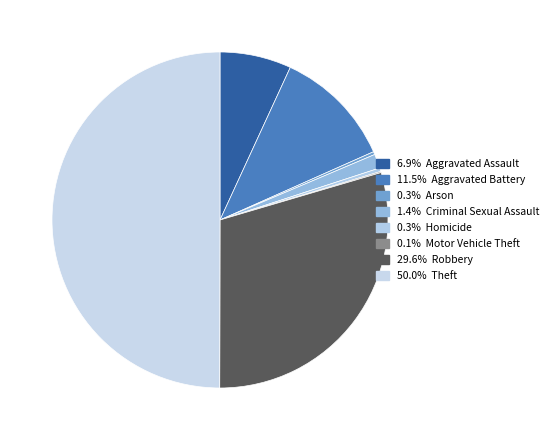

What is the smallest slice in the pie chart?

Motor Vehicle Theft